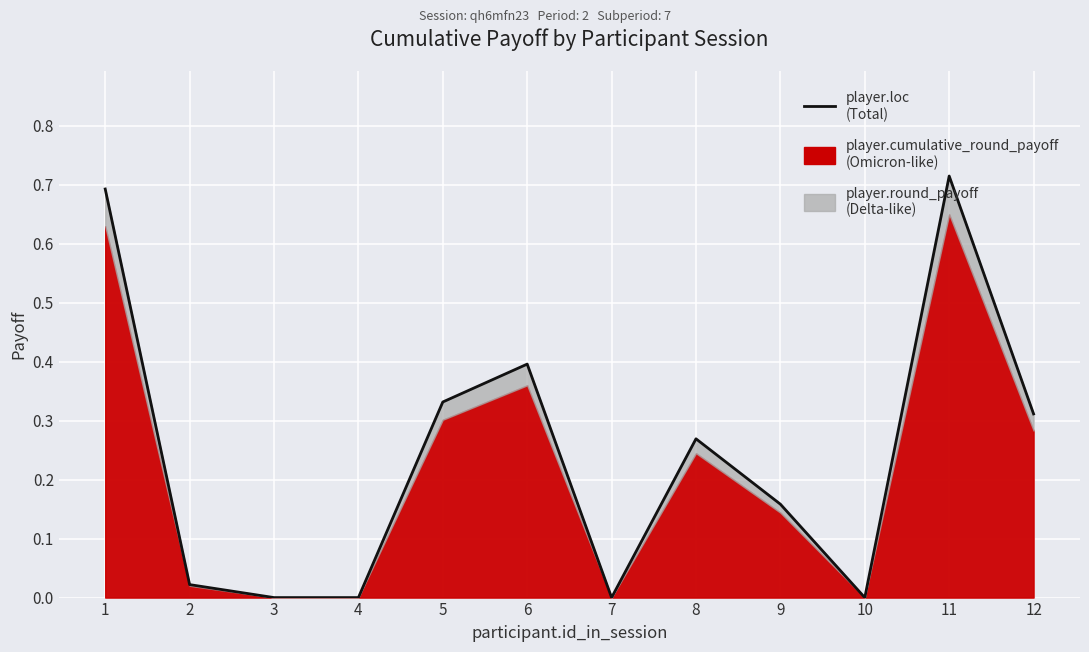

Reading left to right, list all the values displayed in this chart.

1=0.7	2=0.0	3=0.0	4=0.0	5=0.3	6=0.4	7=0.0	8=0.3	9=0.2	10=0.0	11=0.7	12=0.3